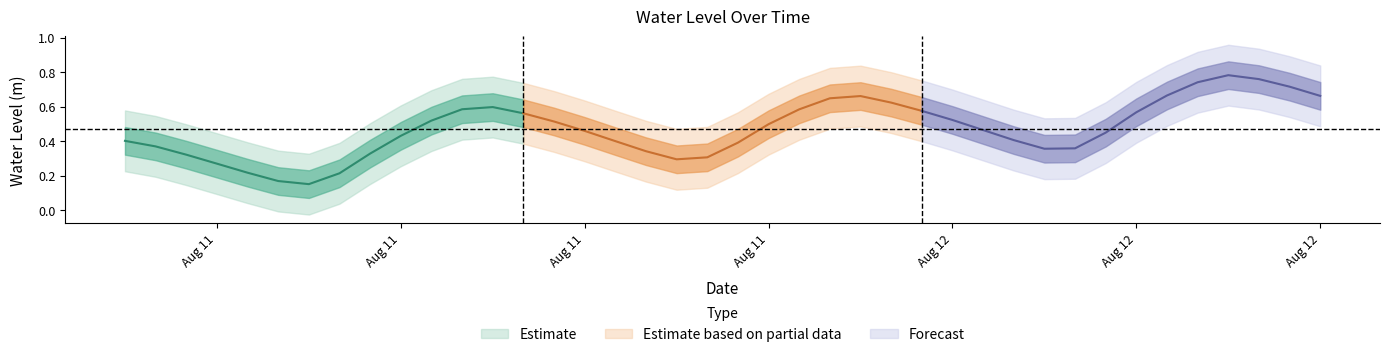

Count the values in the range 0 to 1.

40